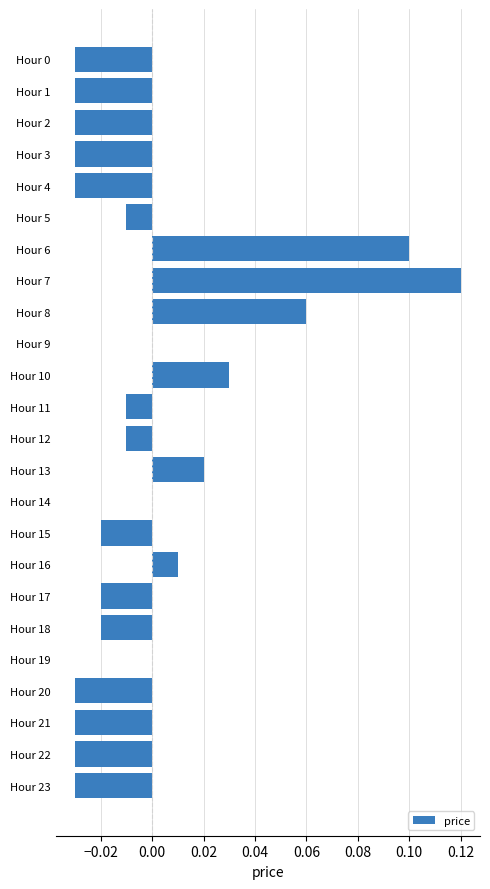

The chart shows a value of -0.0 at Hour 21. True or false?

True